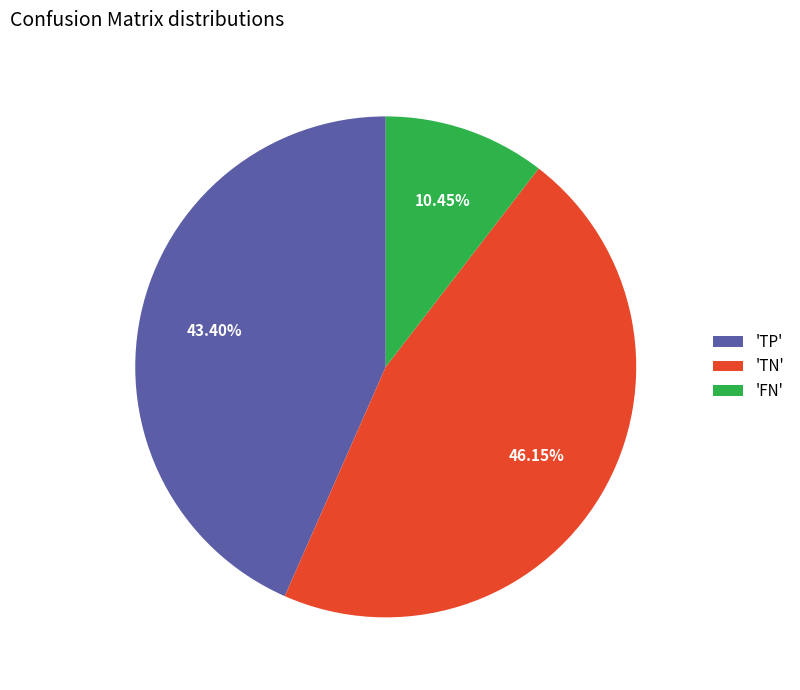

Which has a higher value, 'TP' or 'FN'?

'TP'